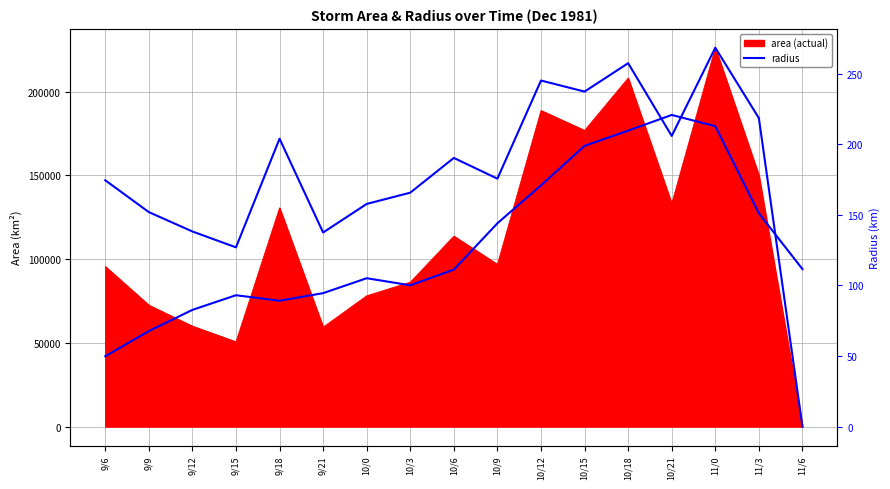

What position from the right is 9/6?

17